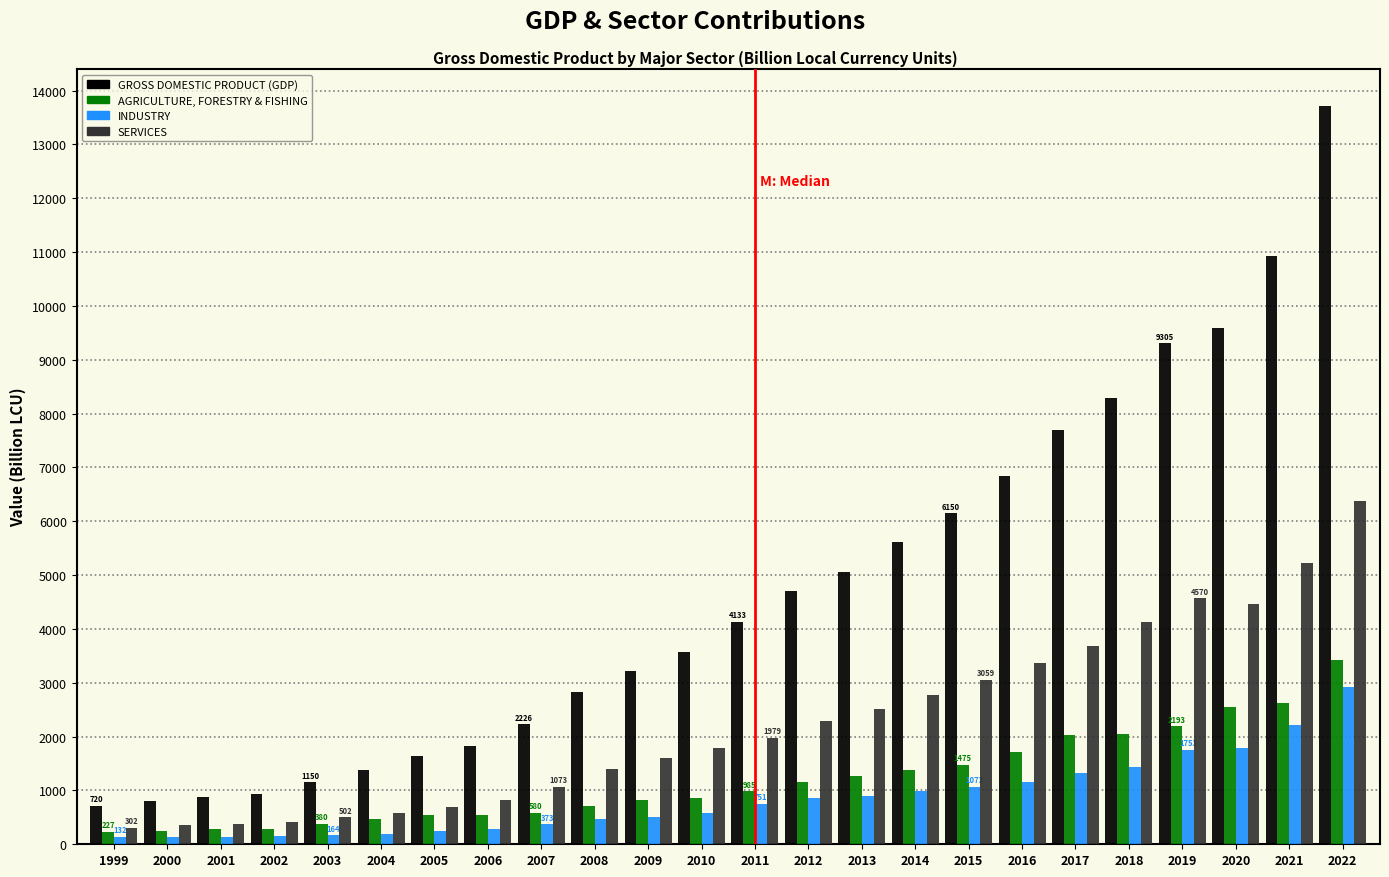

The value of AGRICULTURE, FORESTRY & FISHING at 2016 is 597. True or false?

False